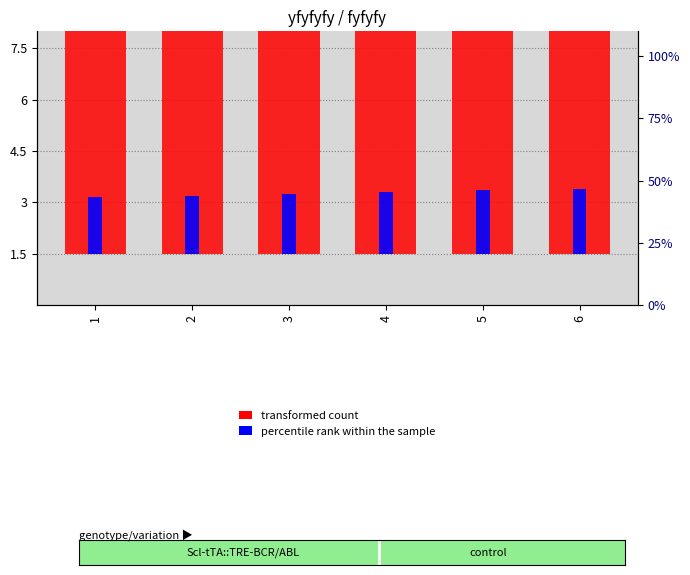

At which label does fyfyfy reach its peak?

6